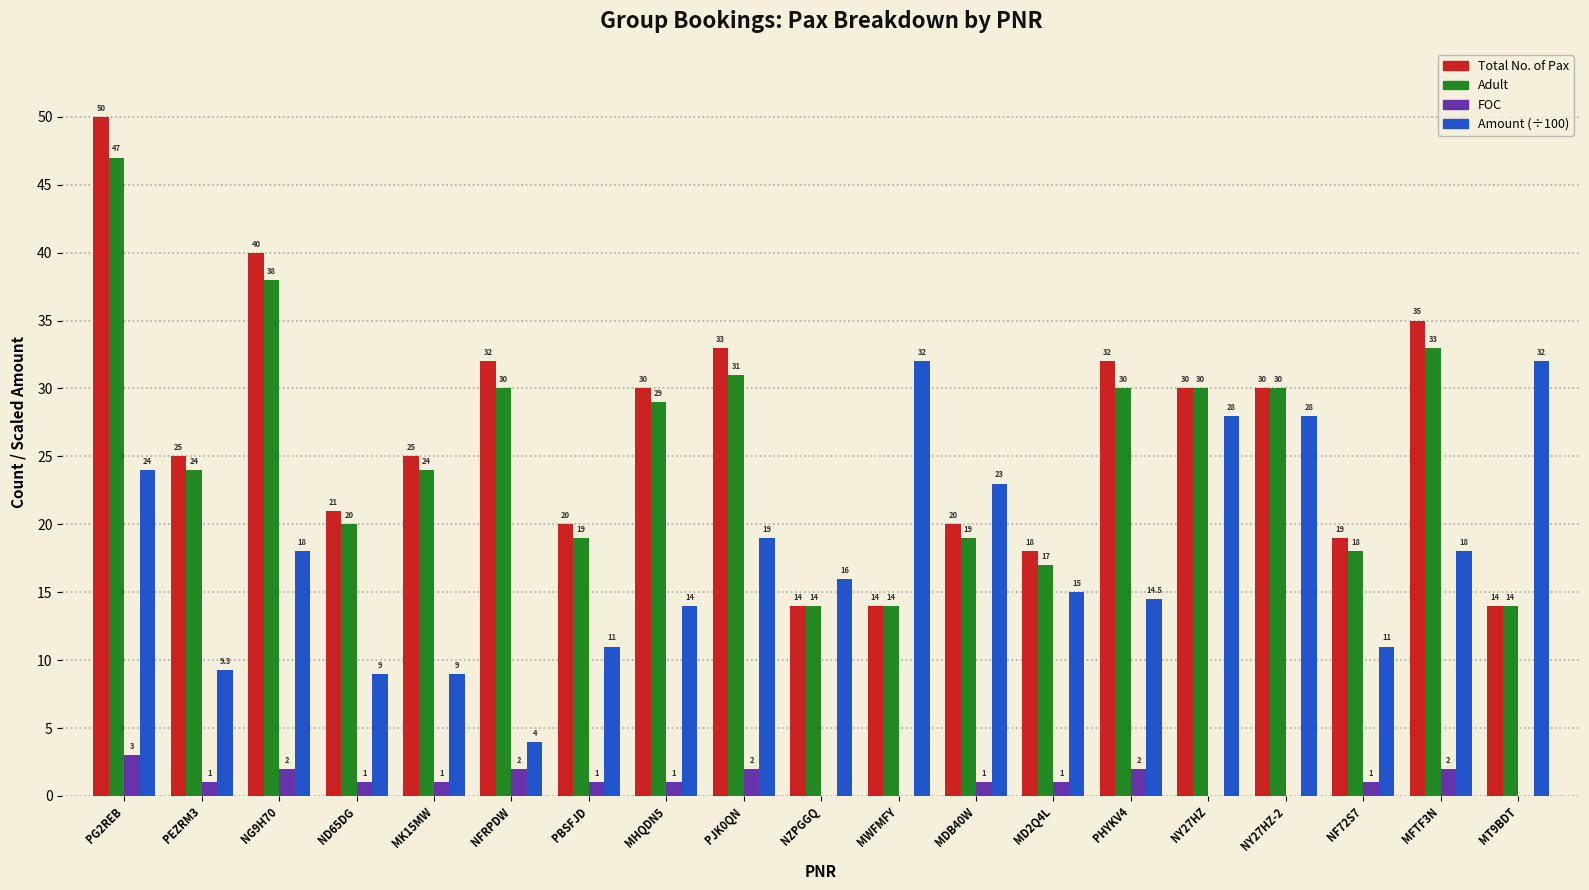

Does the chart contain stacked bars?

No